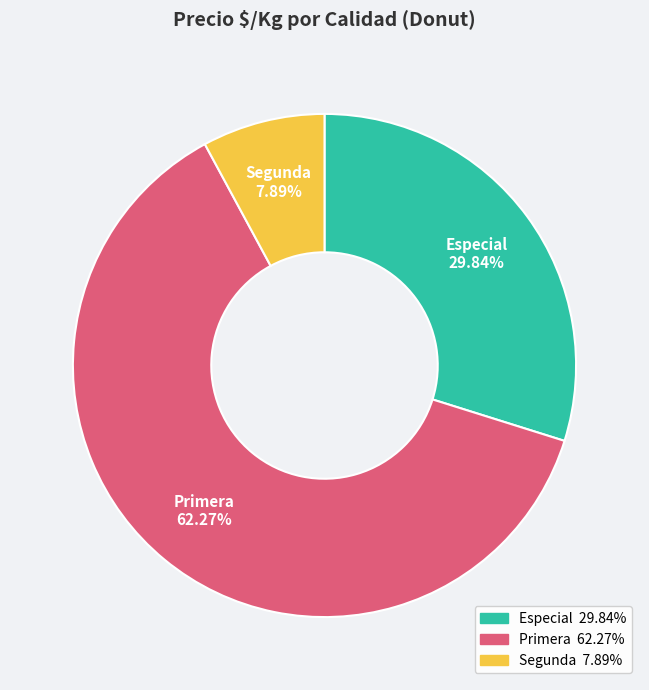

What is the largest slice in the pie chart?

Primera